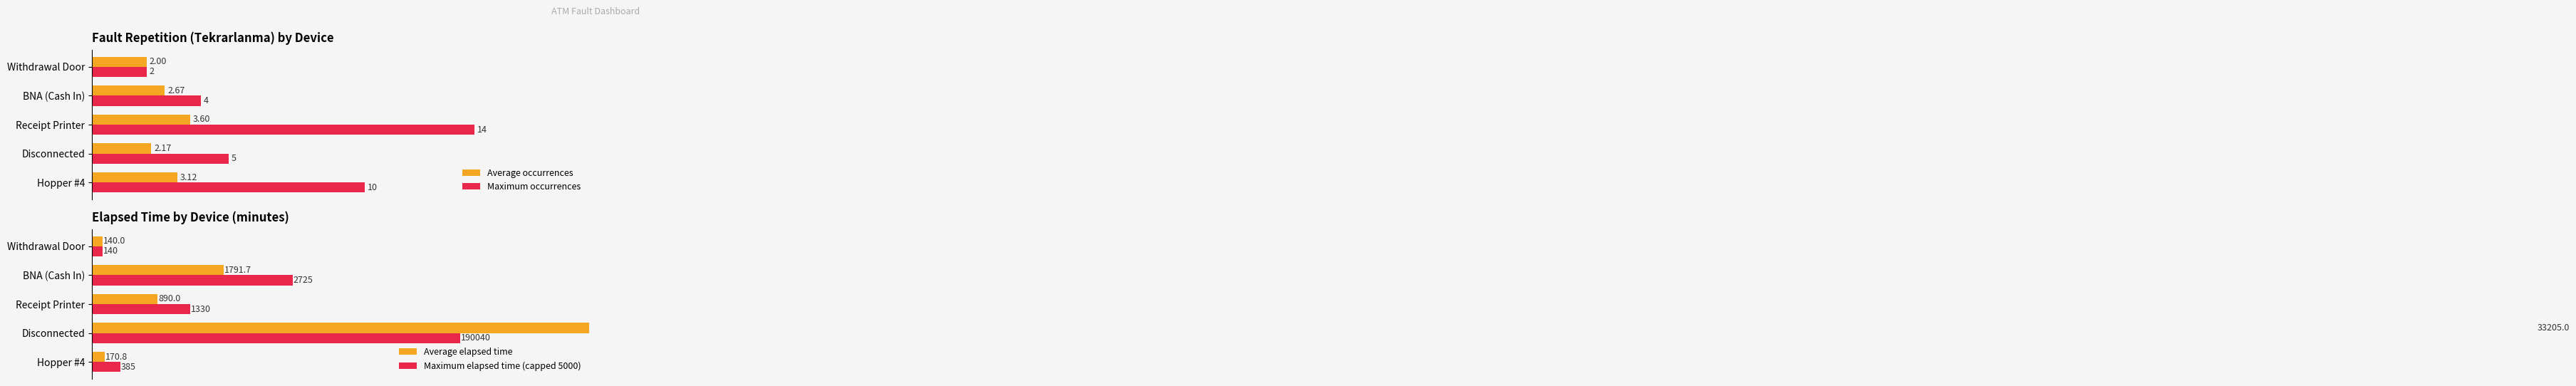

Which series has the largest total across all categories?

Average elapsed time